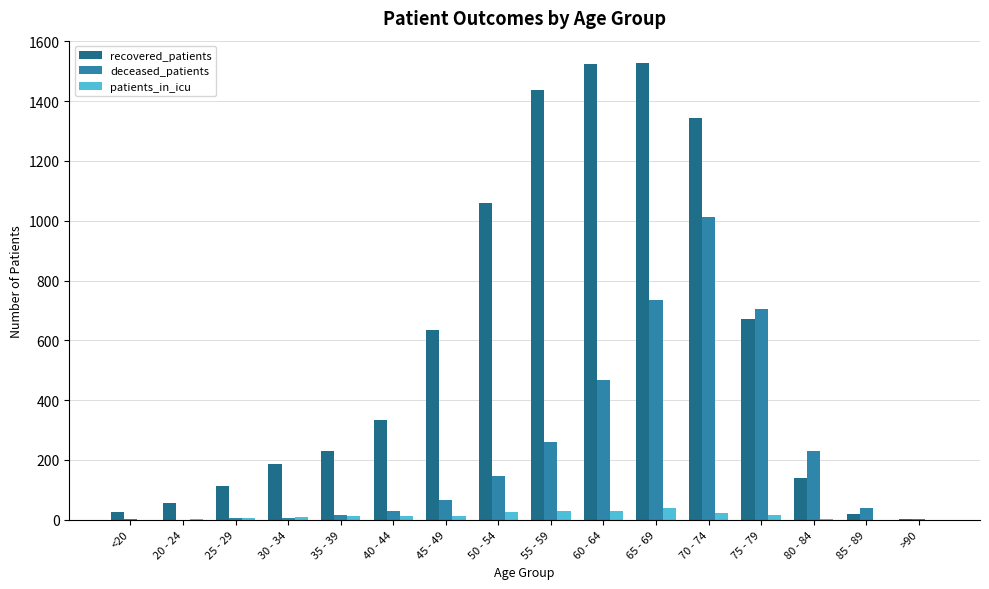

Where is deceased_patients nearest to the value 506?

60 - 64